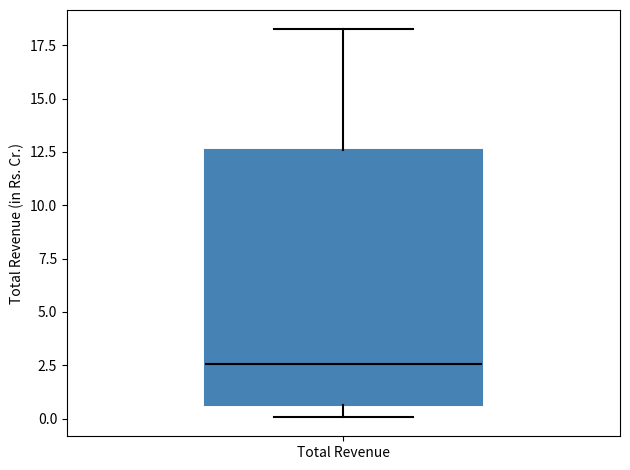

Read this box plot against the y-axis: the position of the median line, the range covered by the box, and the ends of both whiskers. The values are not printed on the chart, so give them approximately, as read against the axis.

median 2.5, box 0.5 to 12.5, whiskers 0.0 to 18.0